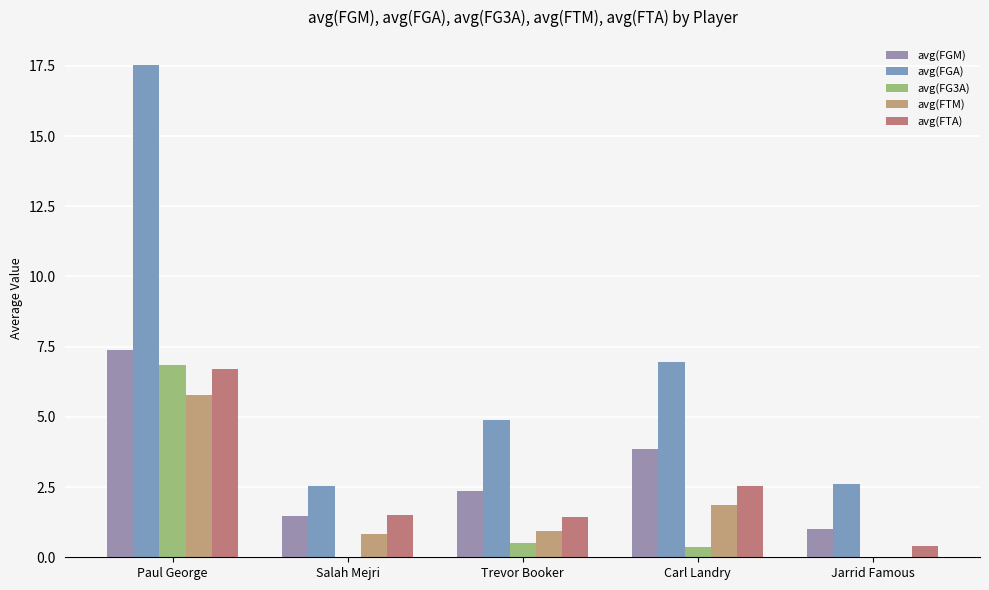

How many data points in avg(FTA) are above 1?

4